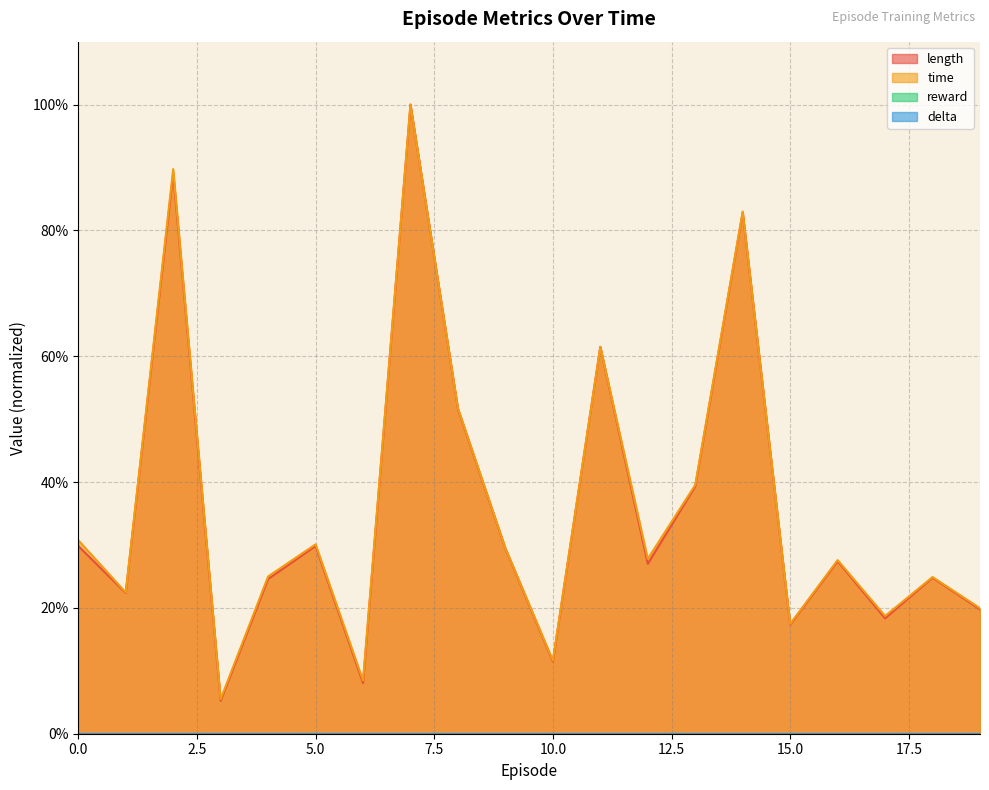

What is the value of the length point at the 20th from the left?

0.2